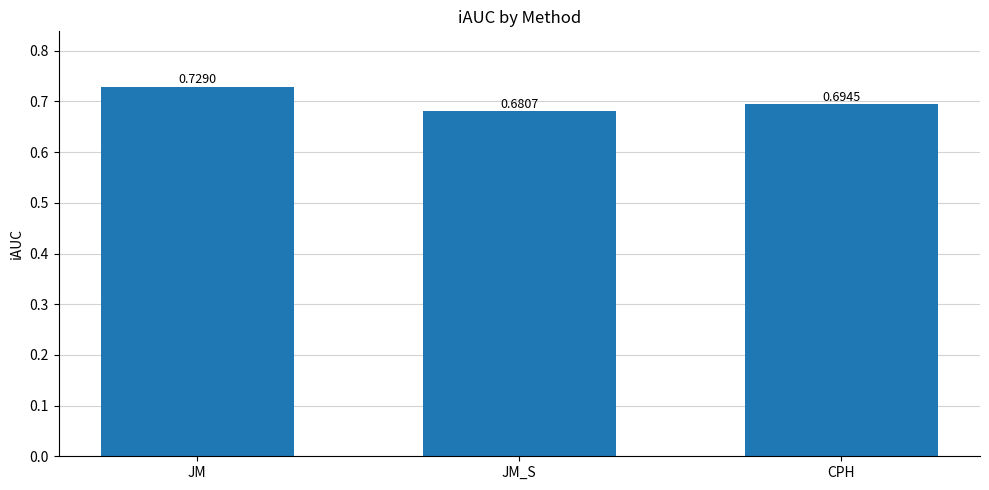

What is the sum of the values at JM and CPH?

1.4